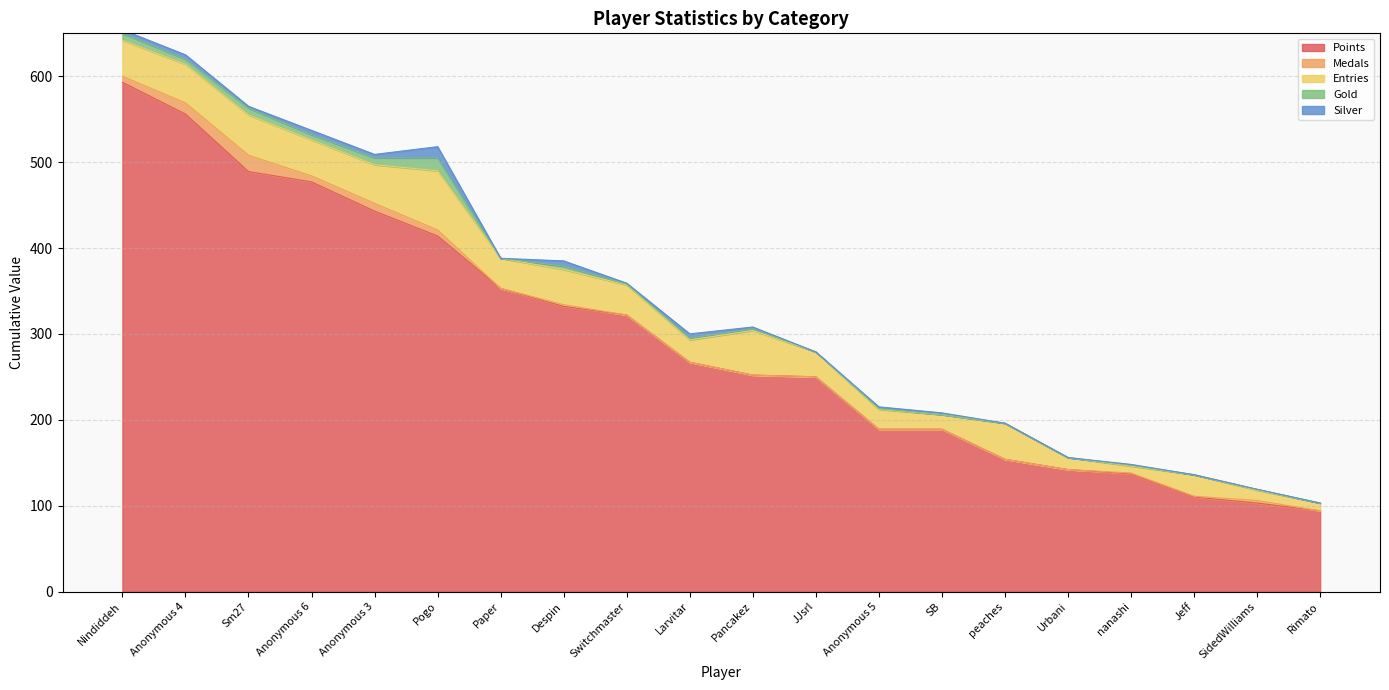

How many series are shown in this chart?

5